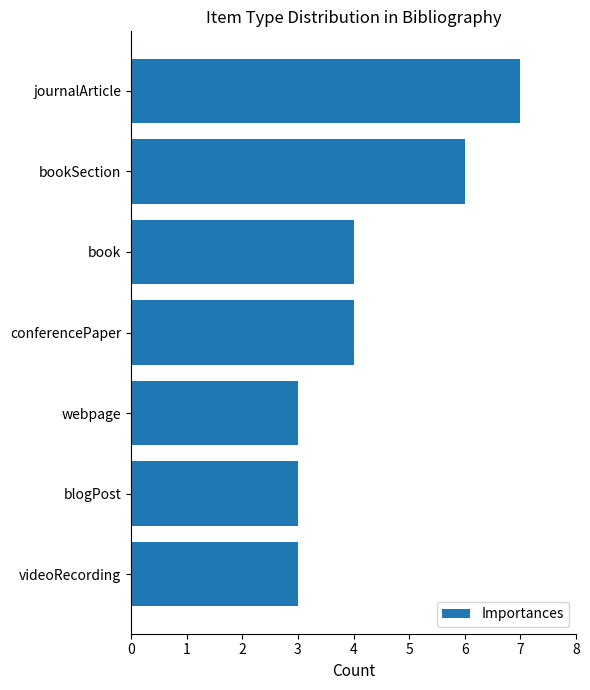

Does the chart contain any negative values?

No